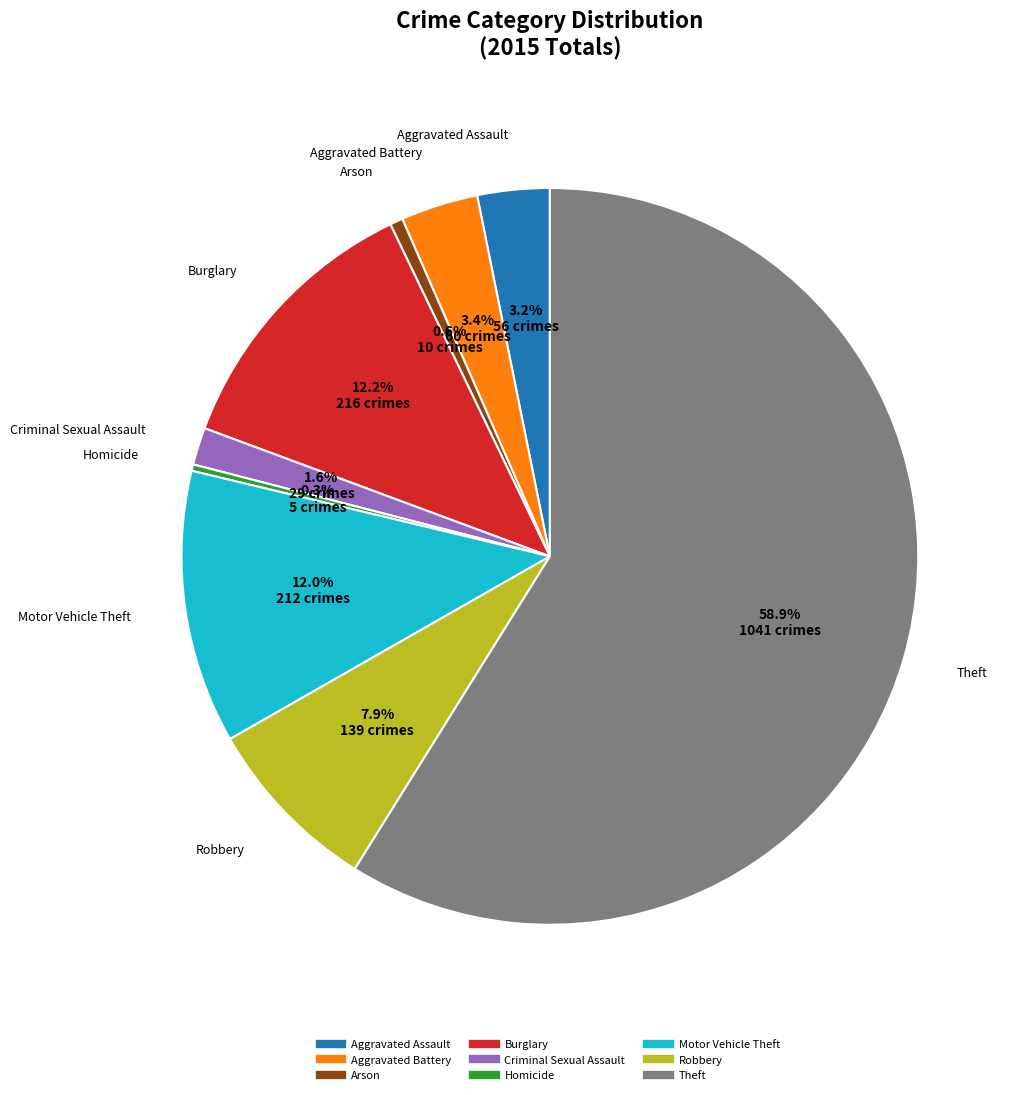

True or false: Robbery accounts for 8% of the total.

True